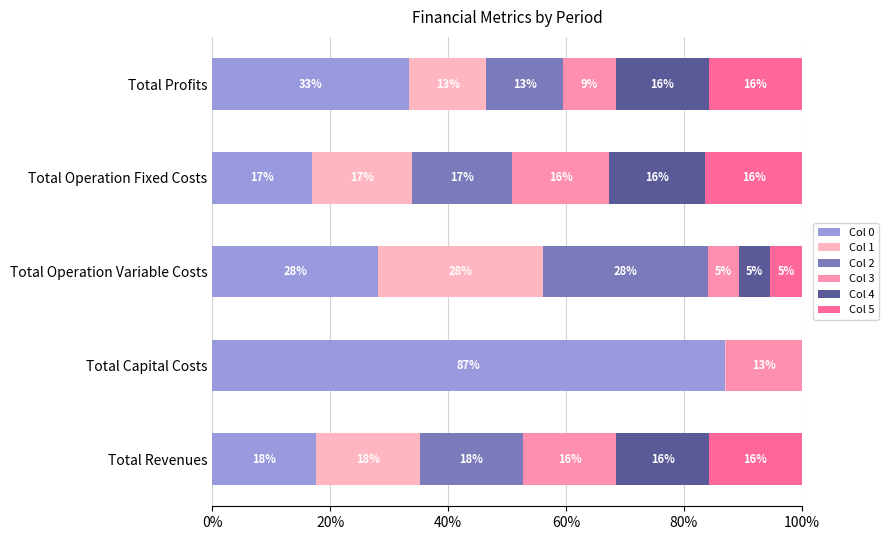

Which series has the largest range (max minus min)?

Col 0